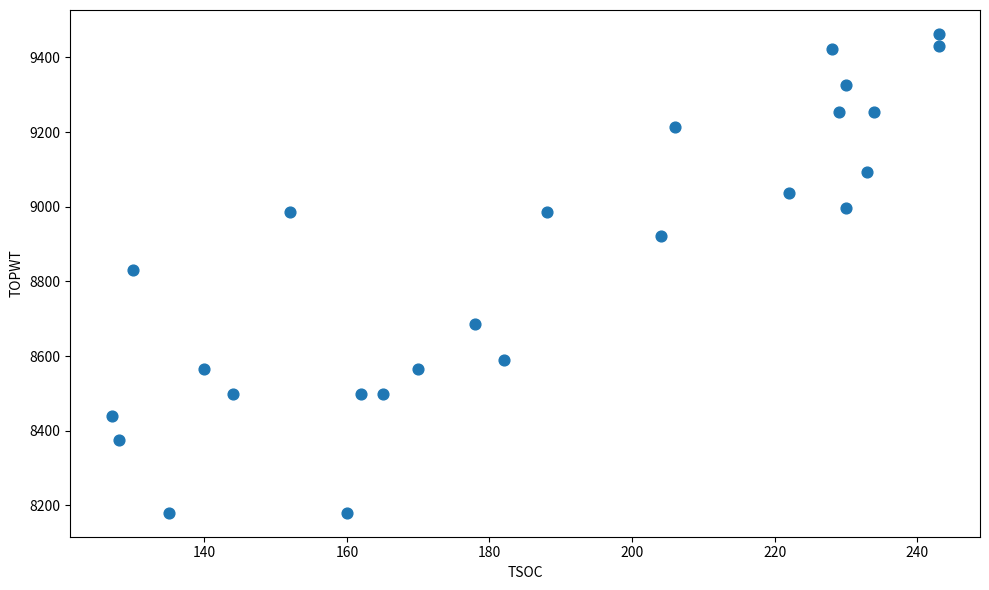

What is the range of X values (max minus min)?

116